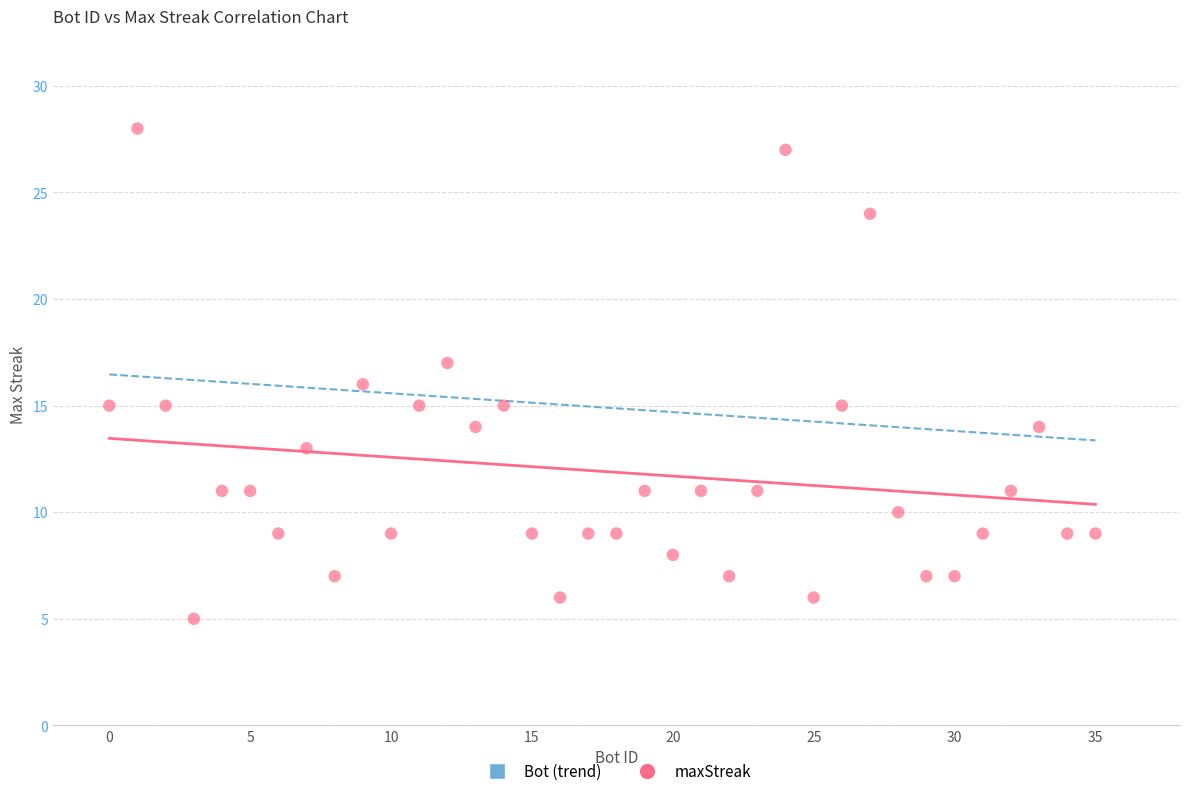

What is the range of X values (max minus min)?

35